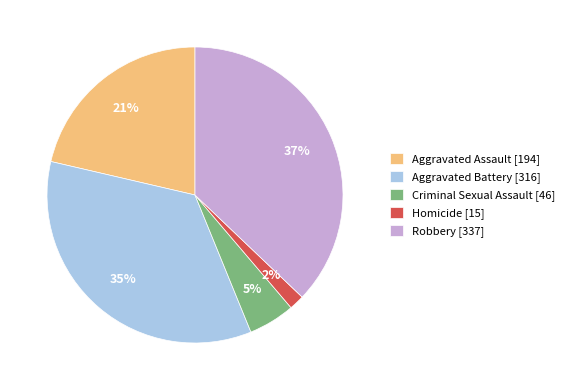

How many segments does this pie chart have?

5